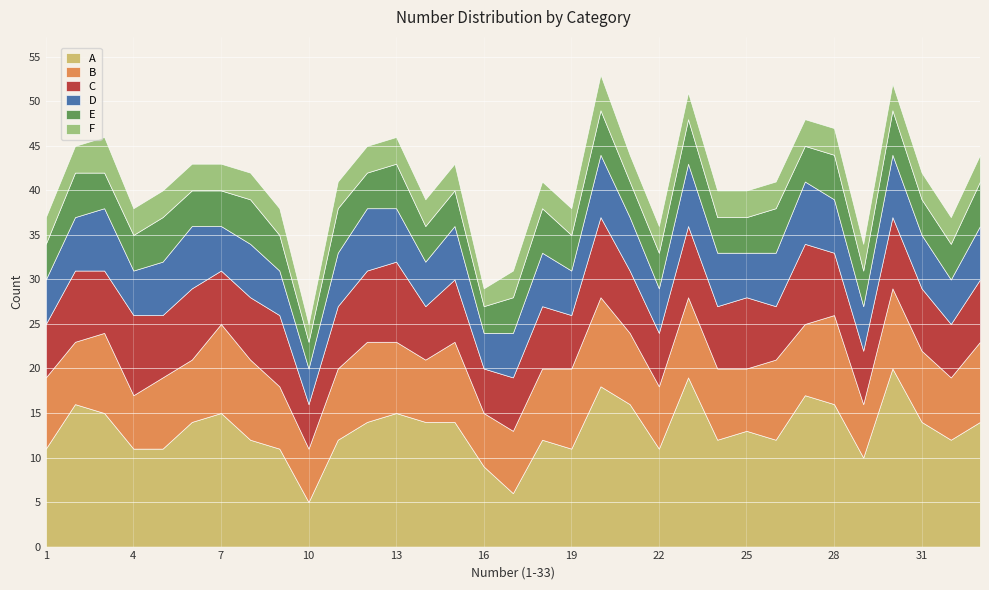

What is the approximate value of C at 33?

7